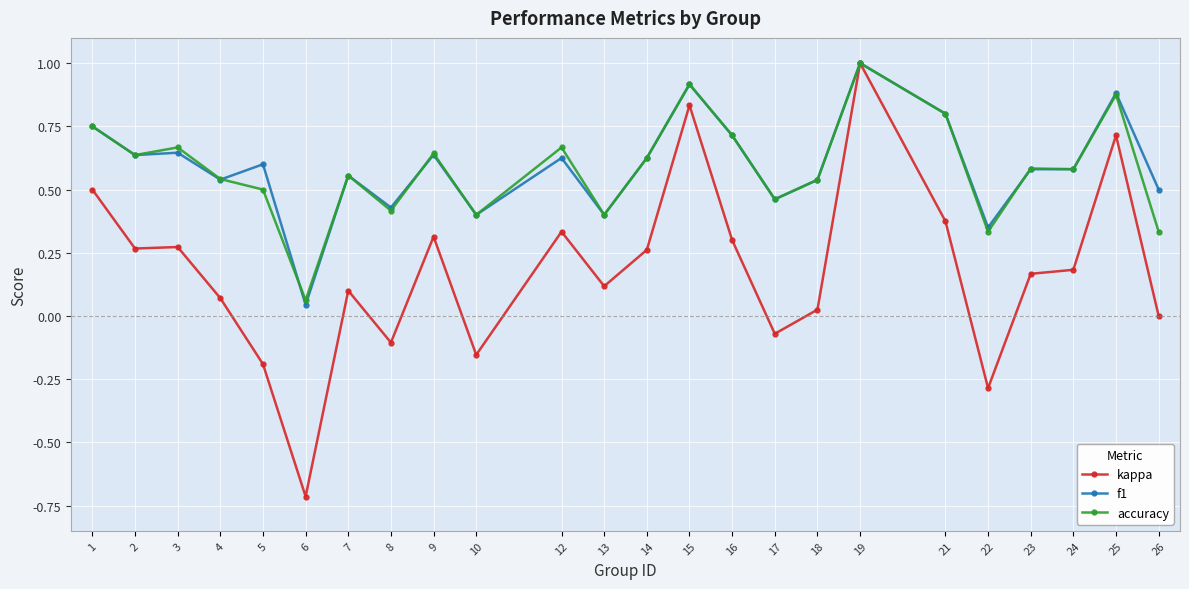

How many data points does each series have?

24